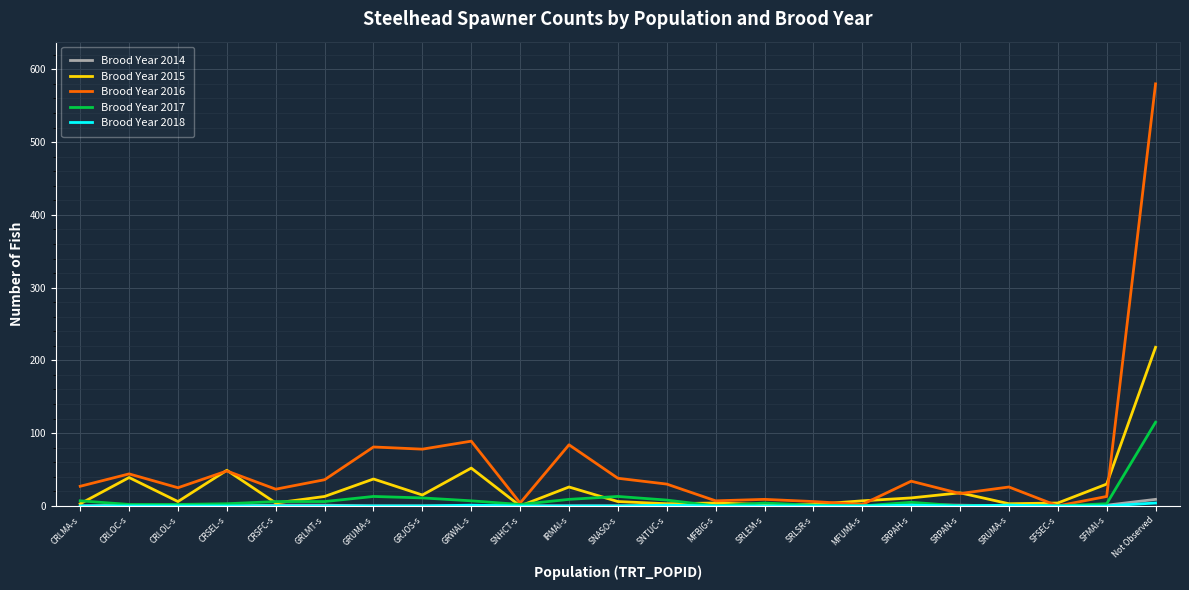

What is the difference between the maximum and minimum values in the Brood Year 2015 series?

218